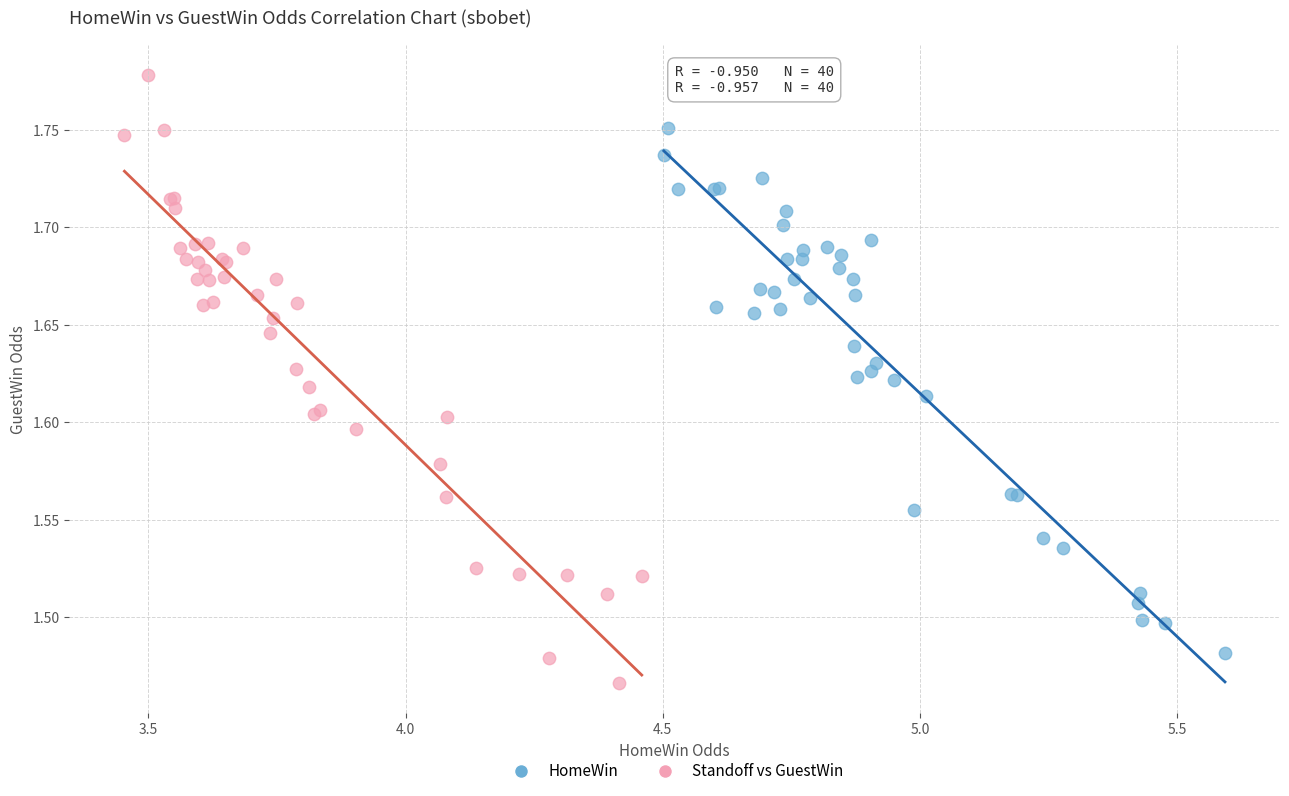

Which series contains the highest Y value?

Standoff vs GuestWin